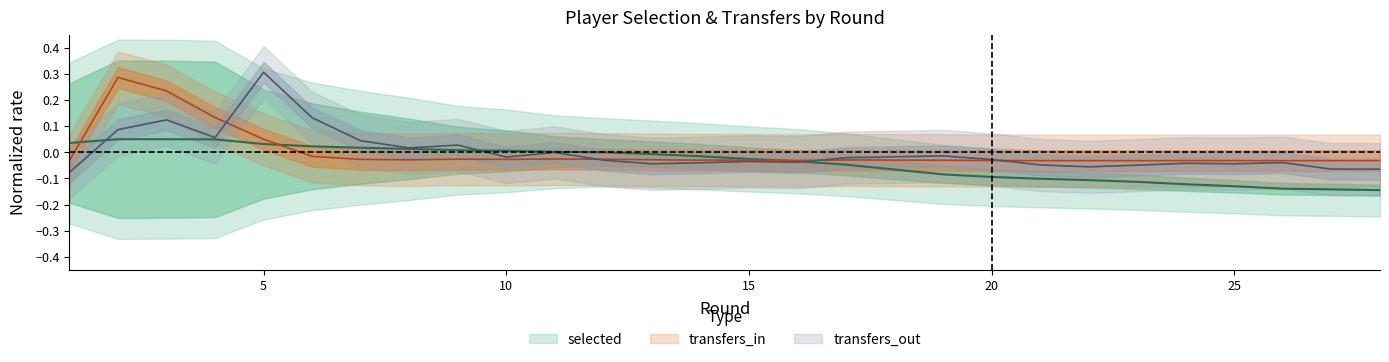

Is it true that transfers_out equals -0.0 at 21?

False